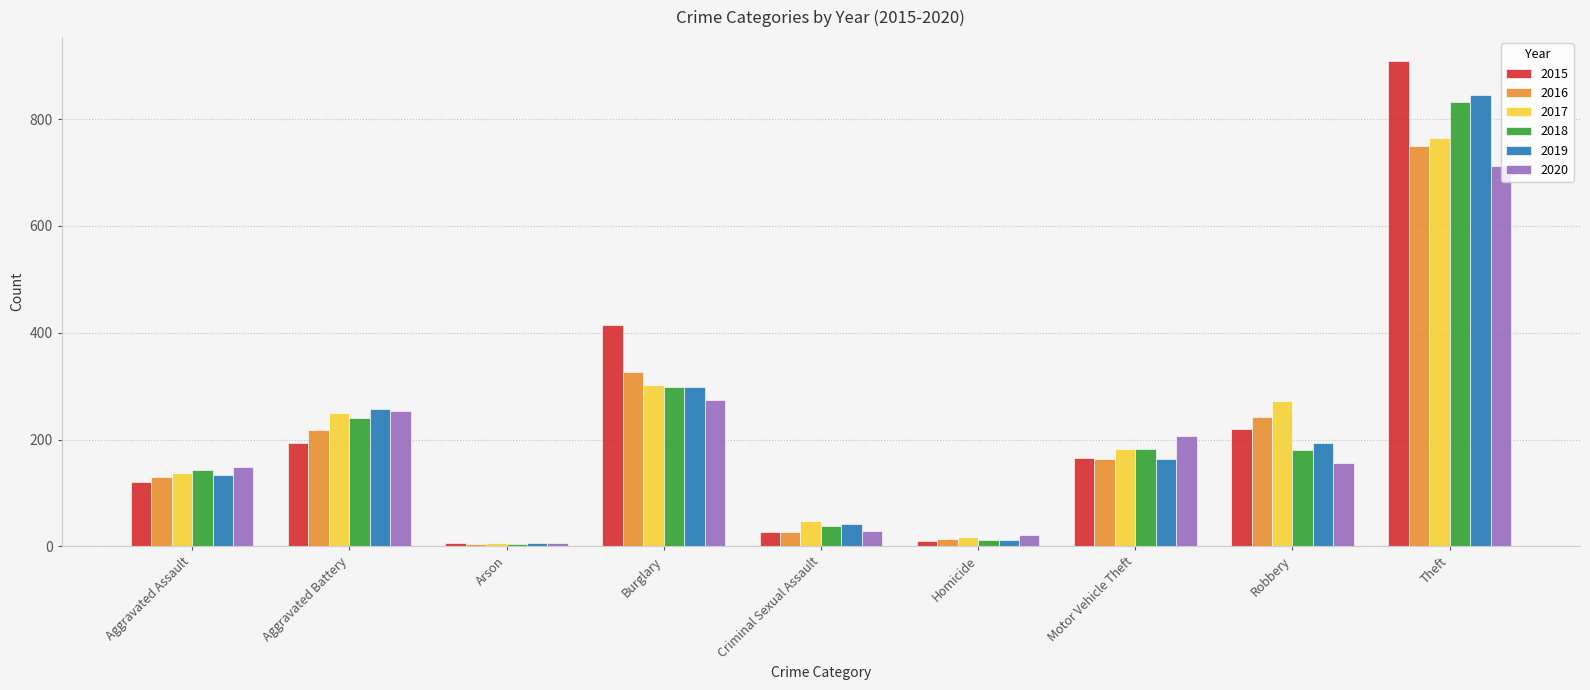

Where is 2019 nearest to the value 426?

Burglary